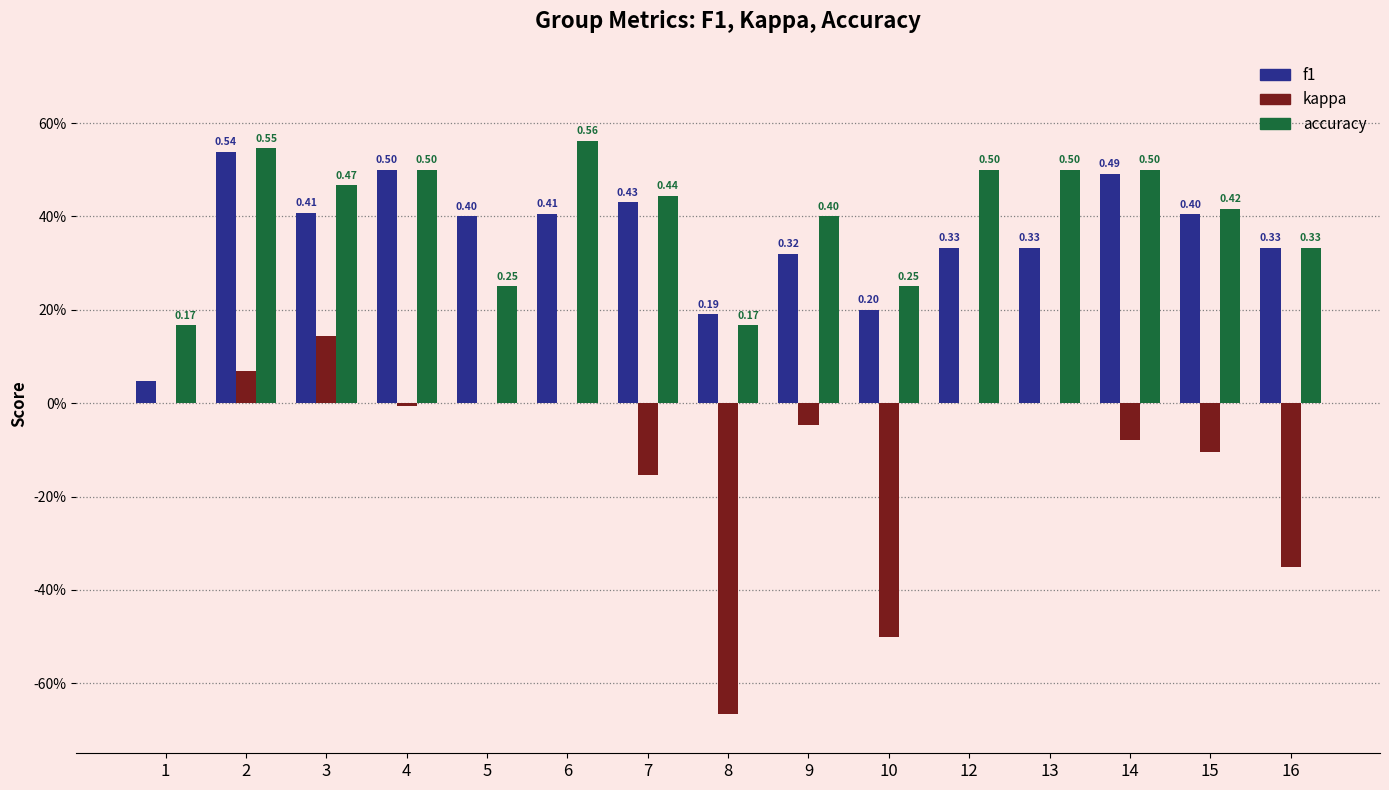

Which series has the largest total across all categories?

accuracy